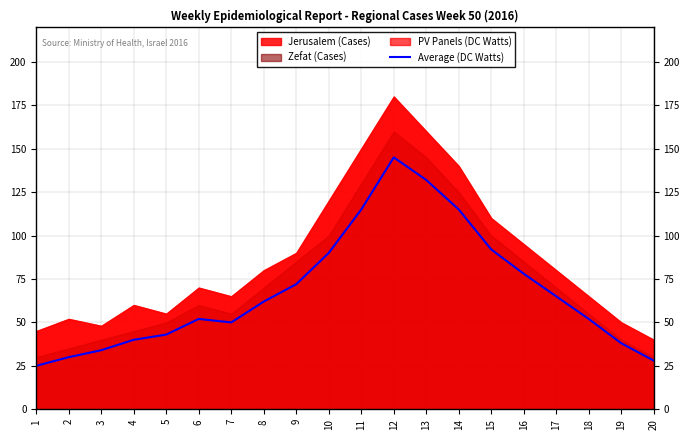

At which label does the data first exceed 62?

9